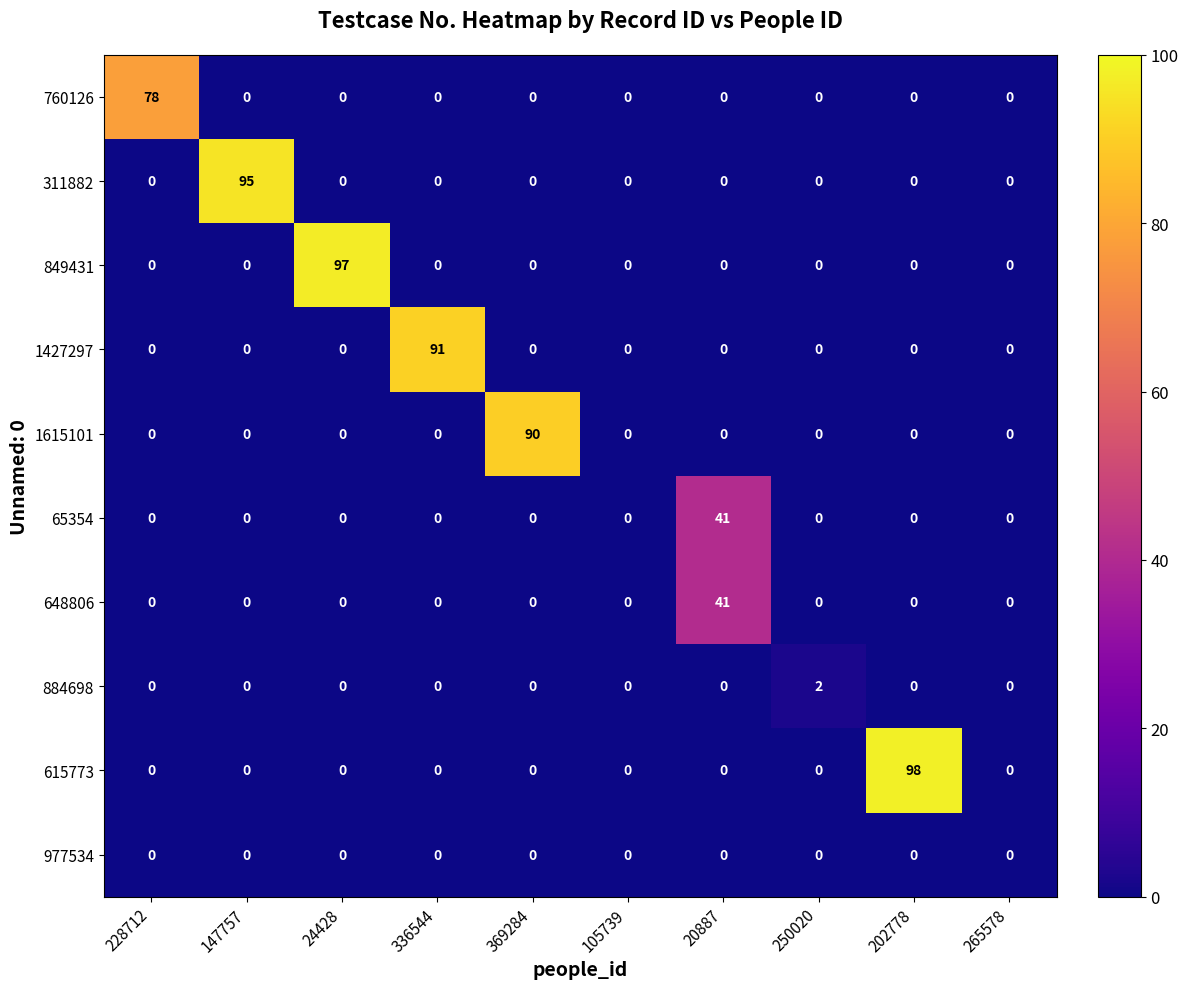

At how many categories does at least one series exceed 30?

7